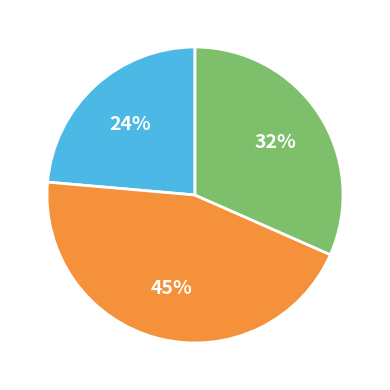

To the nearest percent, what is the average slice percentage?

33%